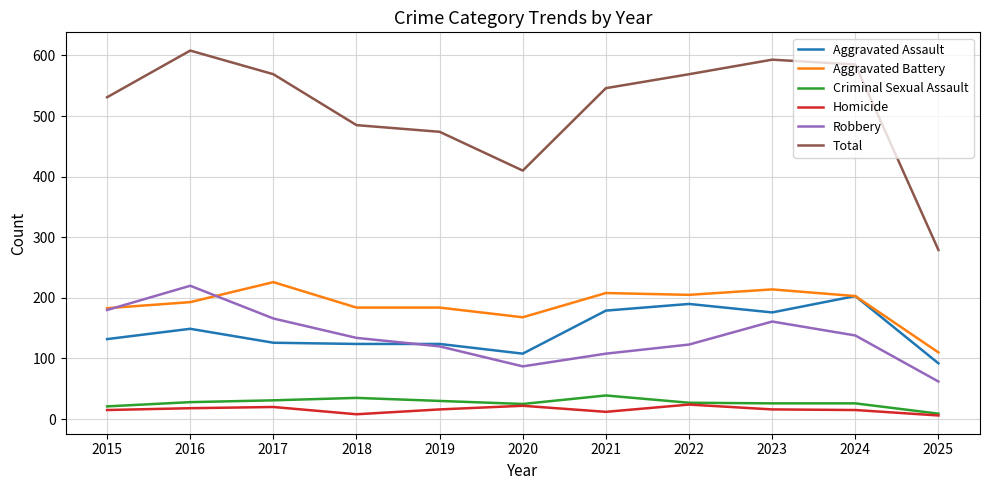

What is the smallest value displayed?

6